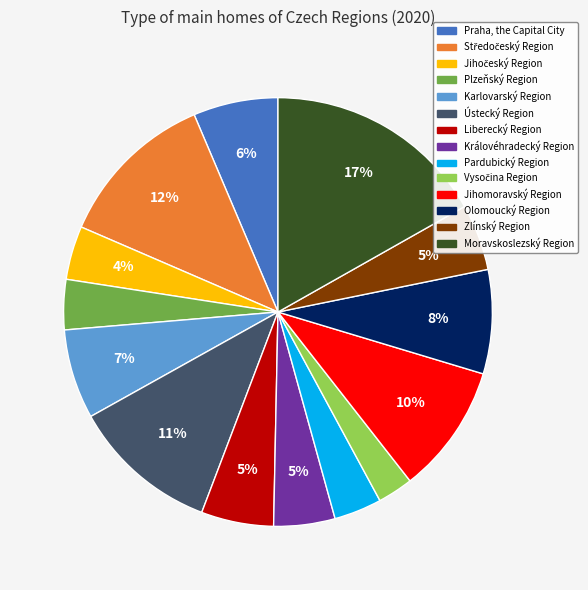

Is it true that Ústecký Region is 18% of the pie?

False